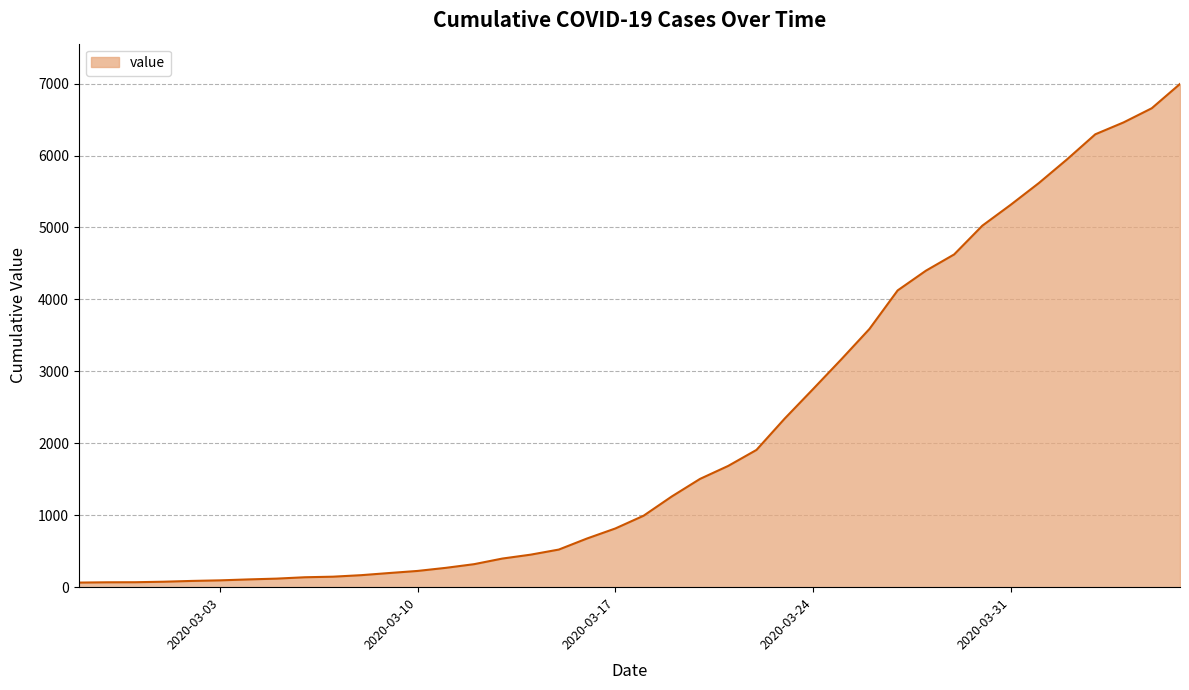

What is the difference between the maximum and minimum values?

6931